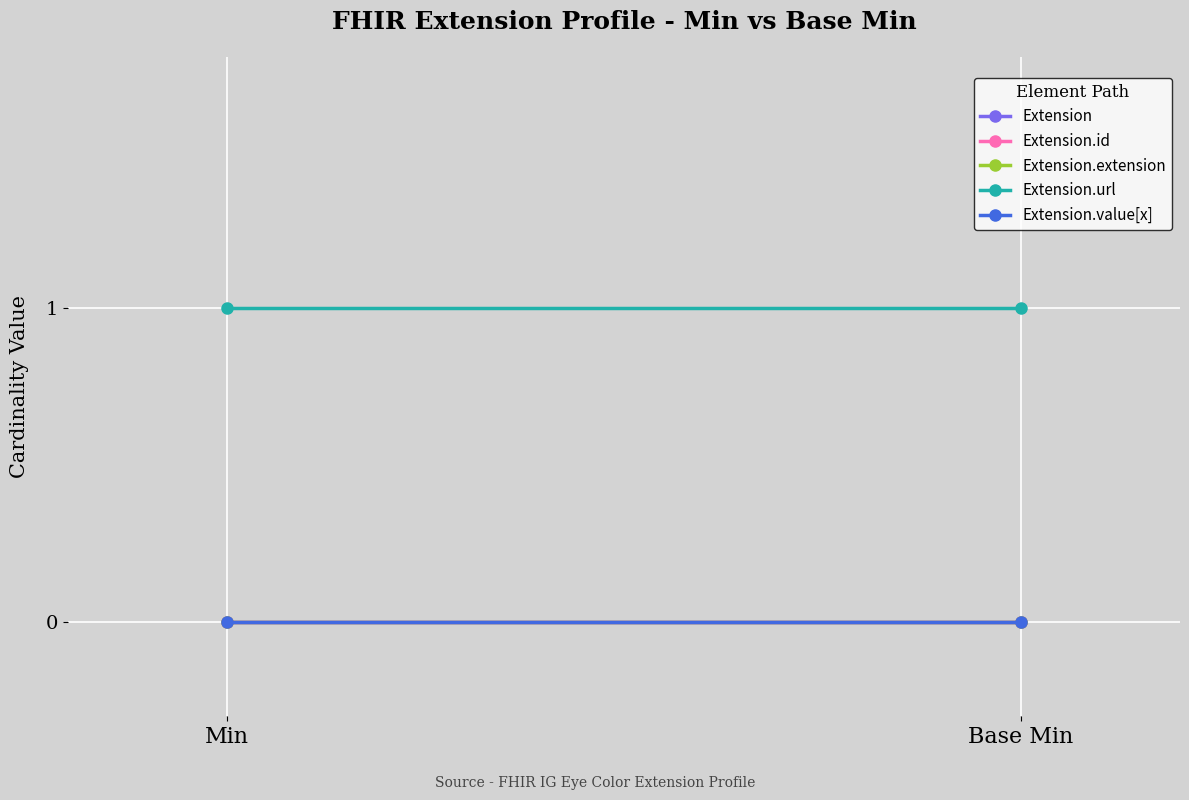

Reading left to right, extract all data points from this chart.

Extension: Min=0	Base Min=0
Extension.id: Min=0	Base Min=0
Extension.extension: Min=0	Base Min=0
Extension.url: Min=1	Base Min=1
Extension.value[x]: Min=0	Base Min=0